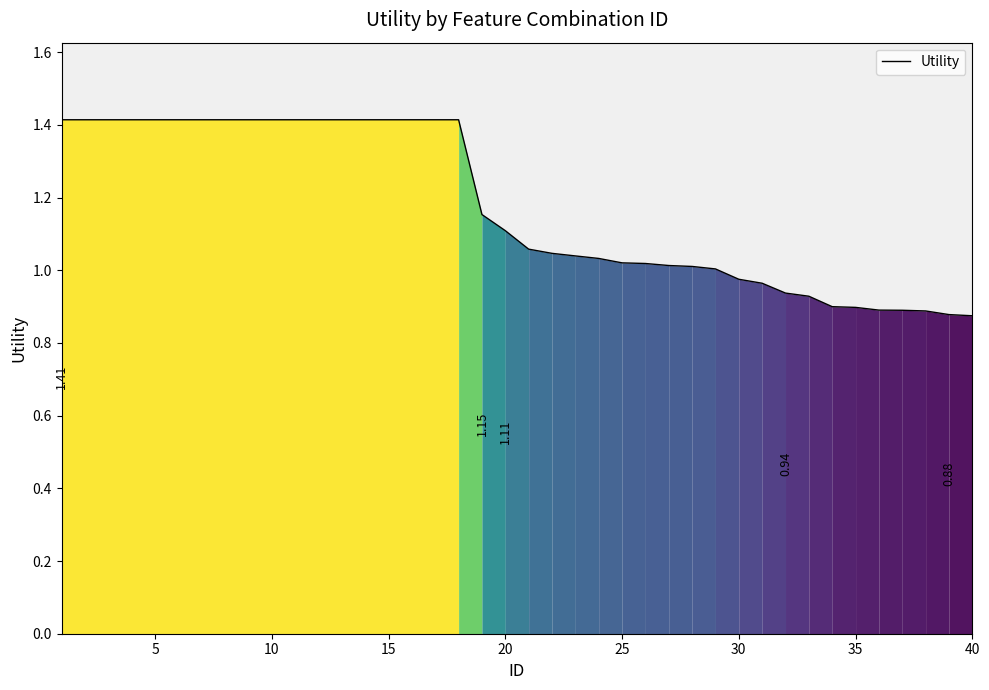

How many lines are shown in the chart?

1